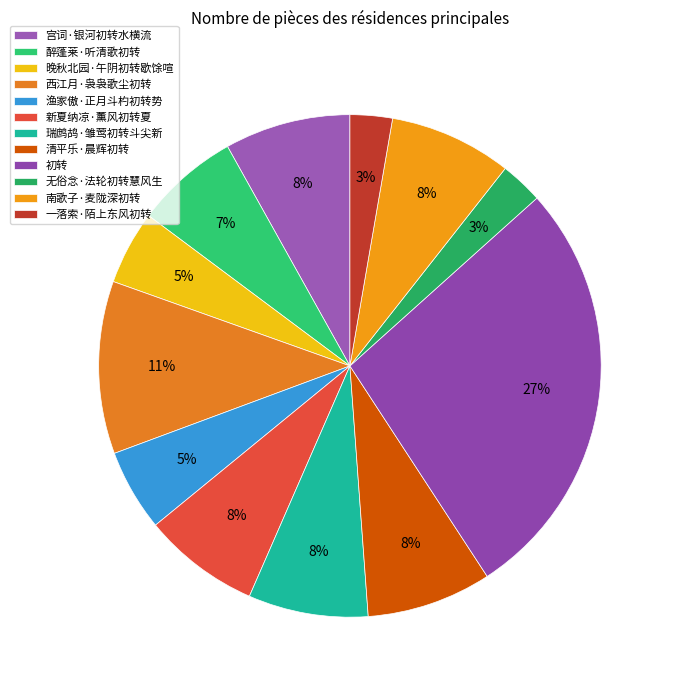

What is the largest slice in the pie chart?

初转